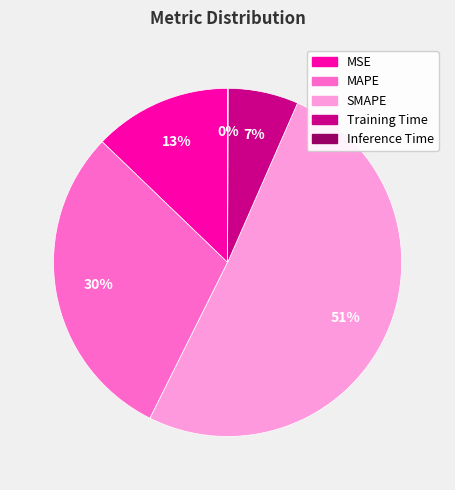

To the nearest percent, what is the average slice percentage?

20%